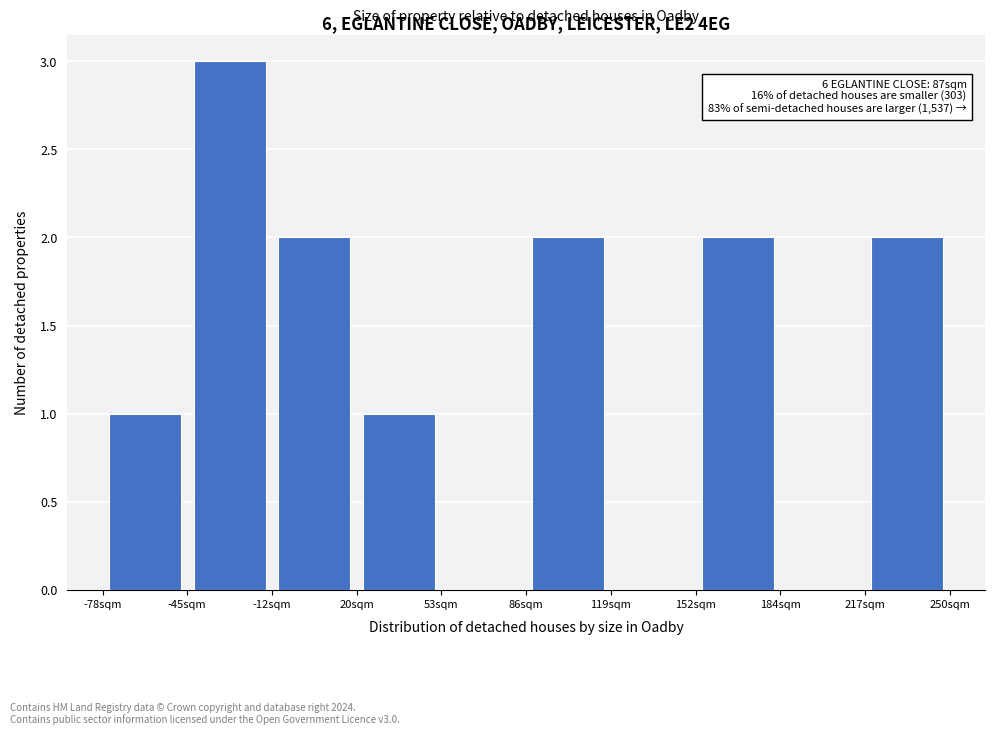

Which range on the x-axis has the tallest bar?

-45 to -10